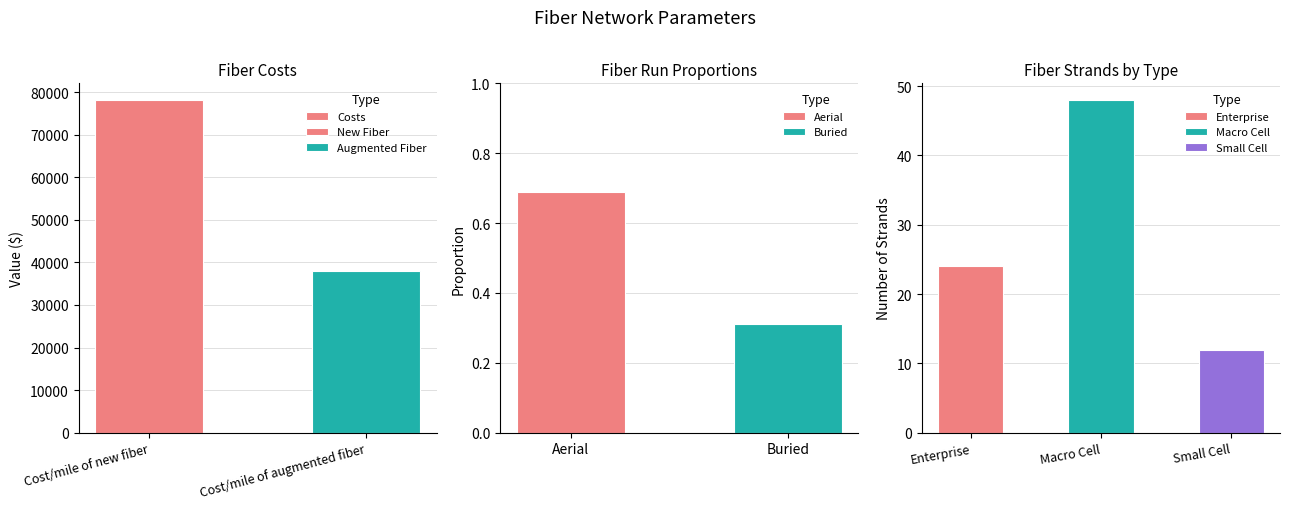

Rank the categories by value from lowest to highest.

Cost/mile of augmented fiber, Cost/mile of new fiber